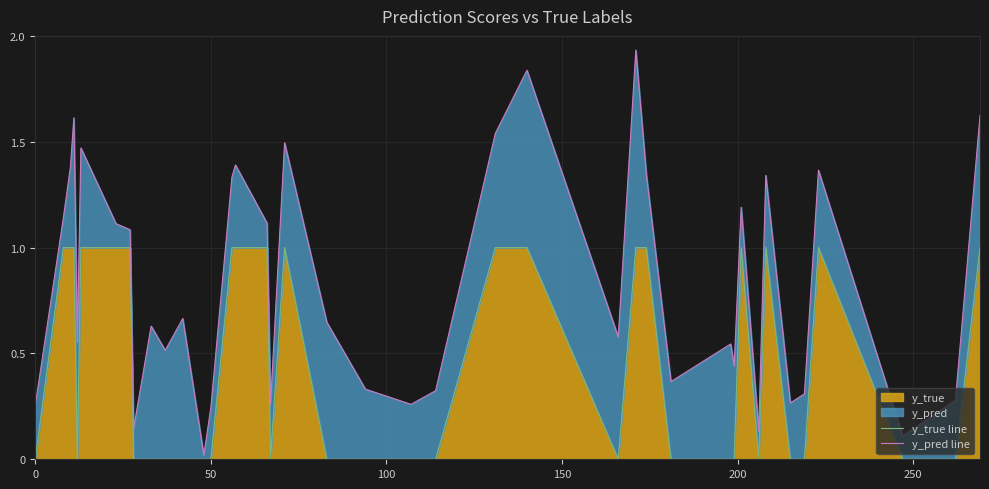

Rank the series by their average value, from highest to lowest.

y_pred line, y_true line